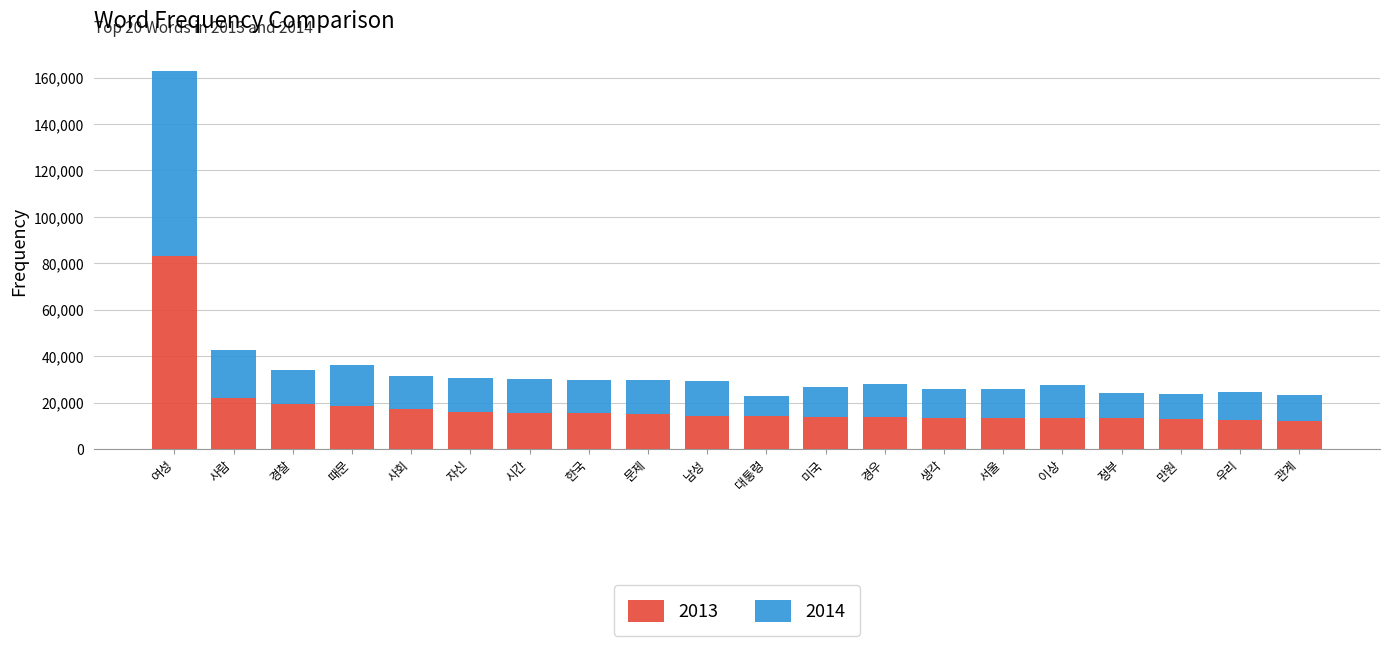

How many distinct data groups are displayed?

2